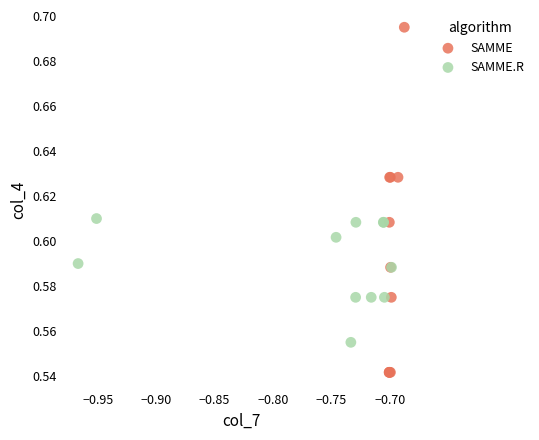

Which series has the largest Y range (max minus min)?

SAMME